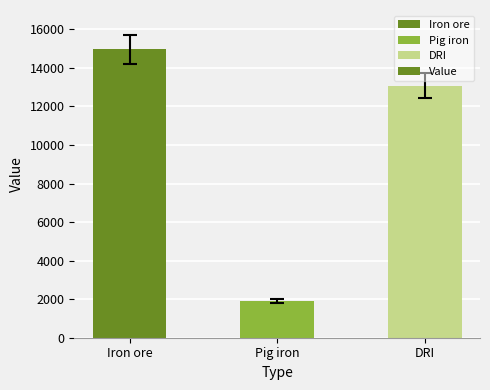

Reading left to right, transcribe all the data shown in this chart.

Iron ore=14969.6	Pig iron=1888.8	DRI=13080.8